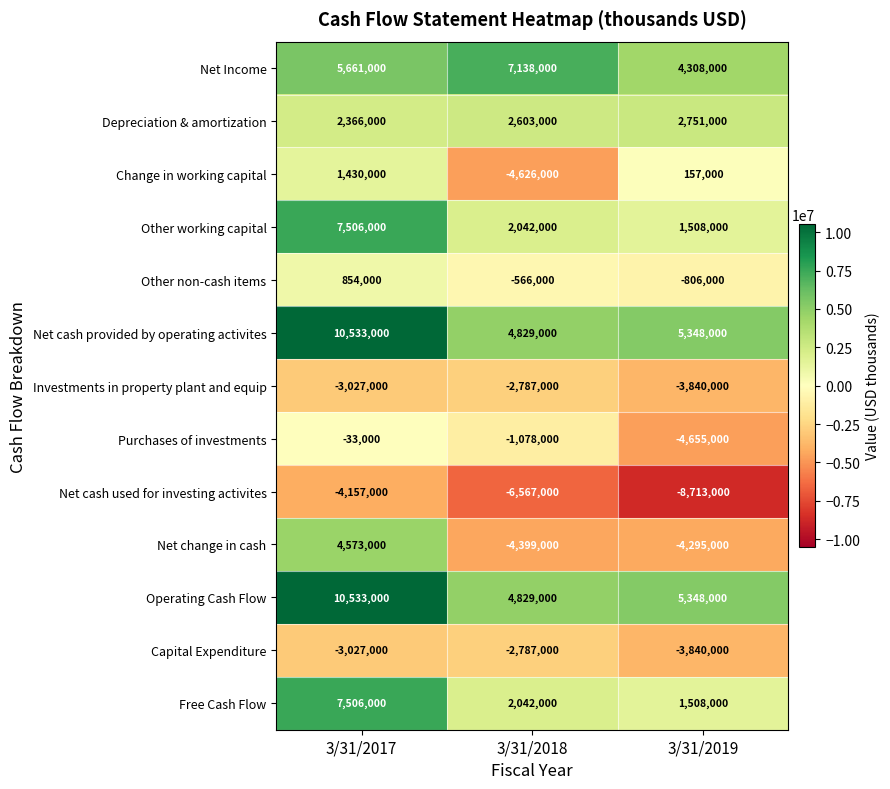

What is the sum of the Change in working capital values at 3/31/2018 and 3/31/2019?

-4469000